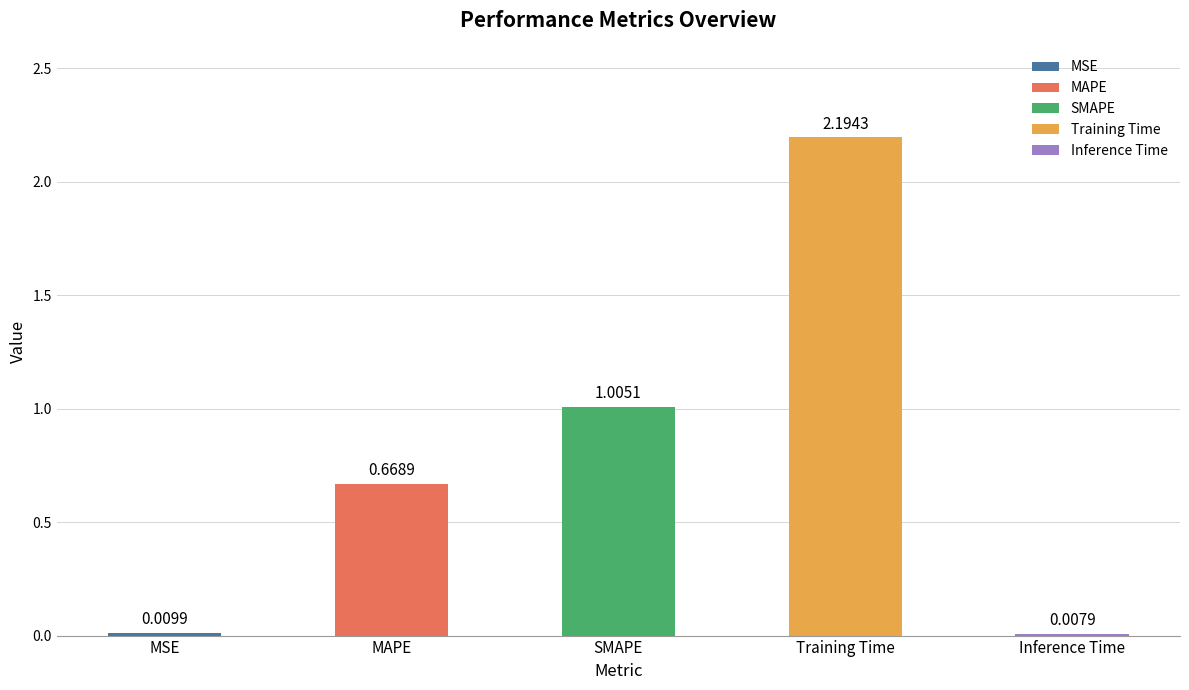

Which category has the highest value across all series?

Training Time